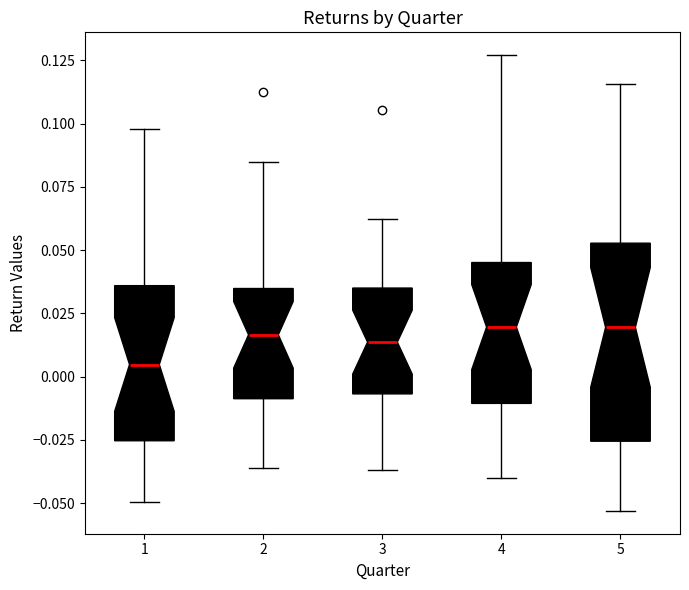

Where is the upper edge of the box at x = 4 on the y-axis? The values are not printed on the chart, so give them approximately, as read against the axis.

0.045